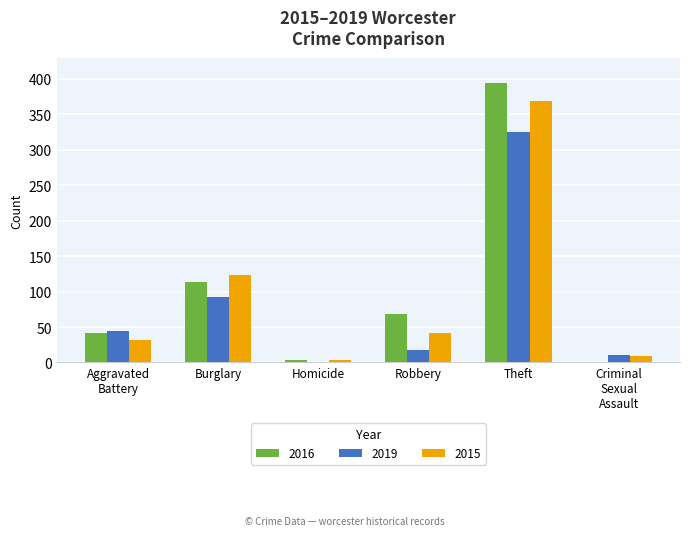

At which category is the sum across all series the highest?

Theft